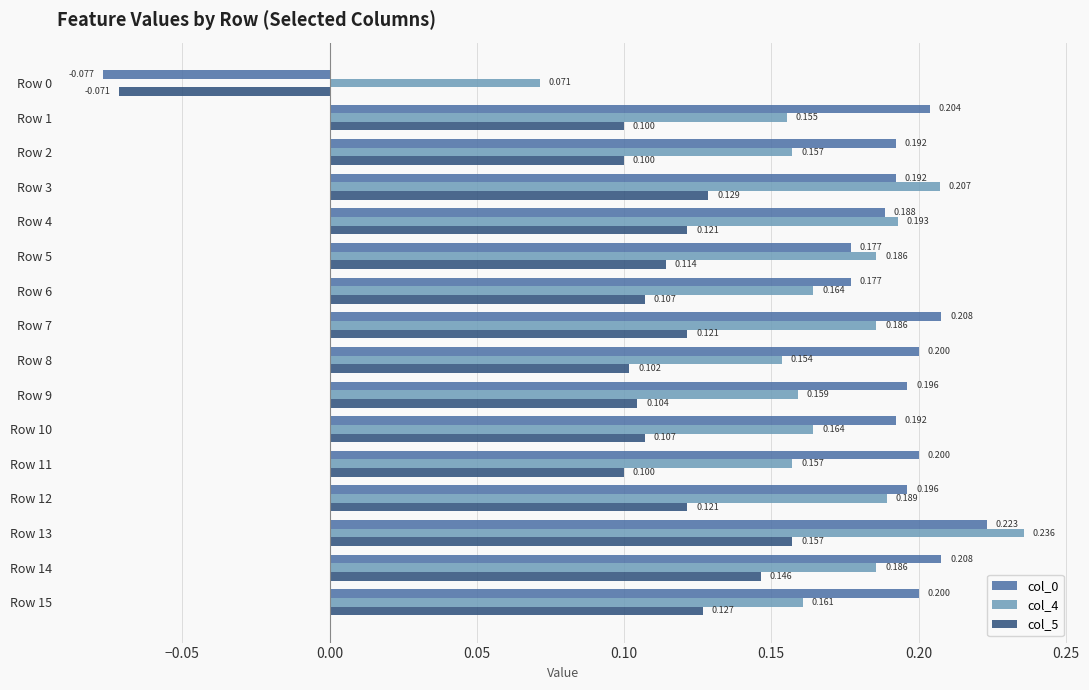

At which label does col_4 reach its minimum?

Row 0